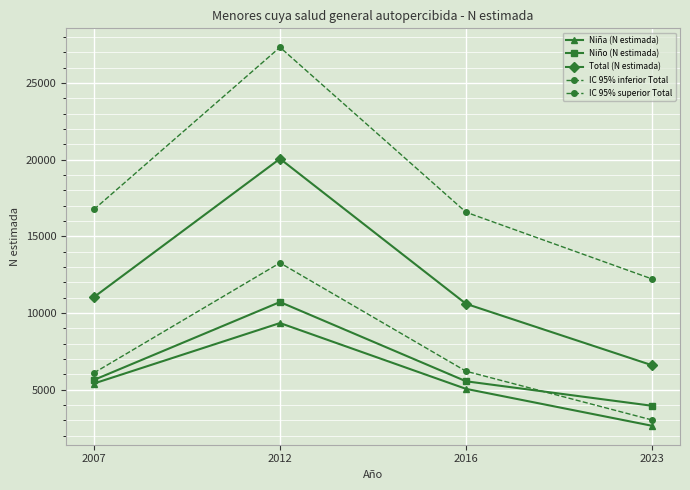

Which series has the largest range (max minus min)?

IC 95% superior Total